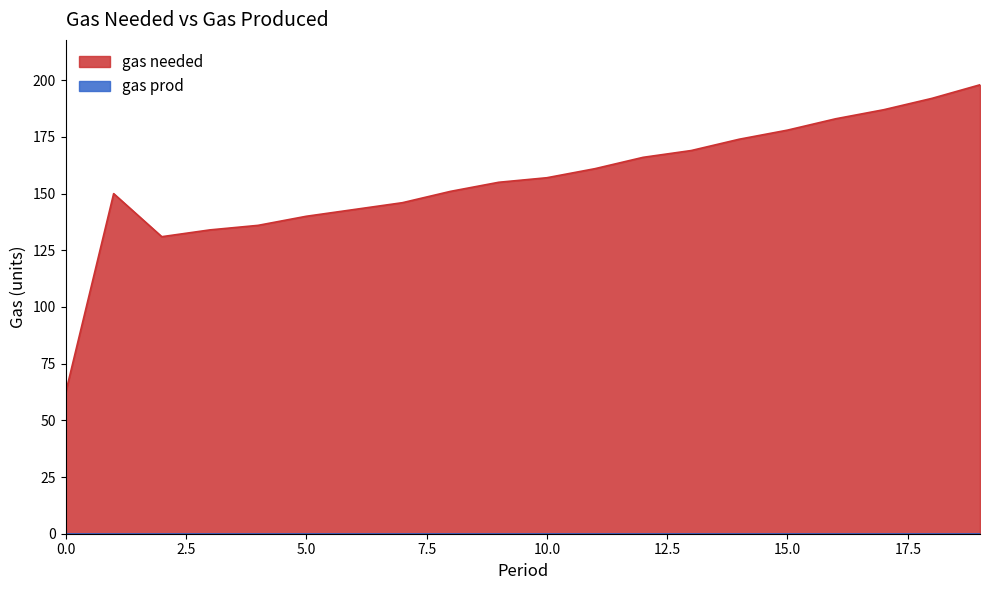

What is the approximate value at 10, to the nearest 50?

150